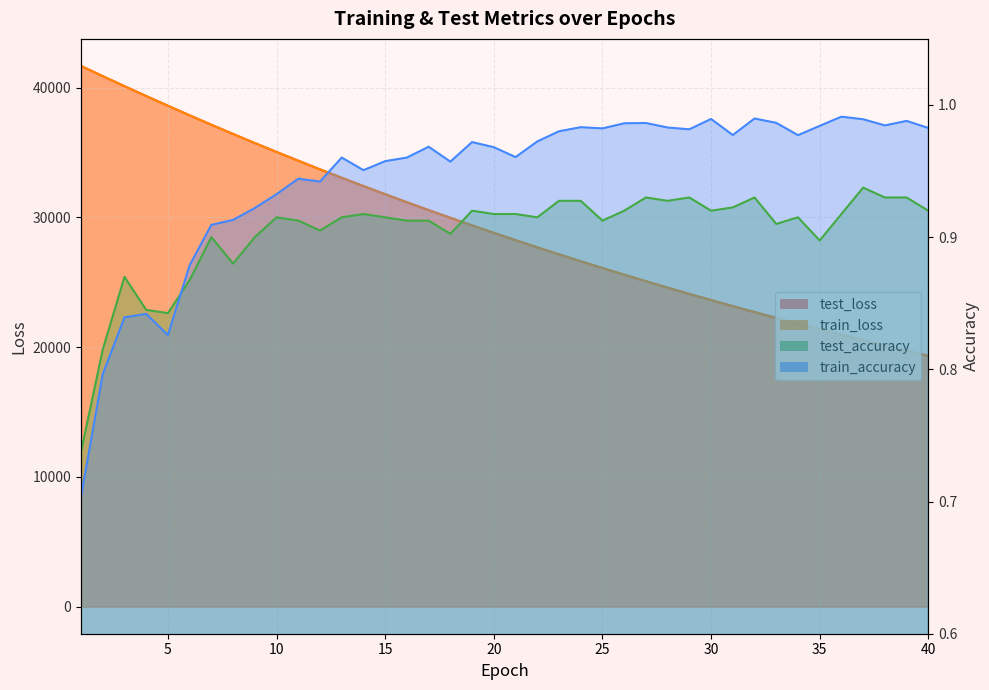

What is the total value across all series at 25?

52199.7